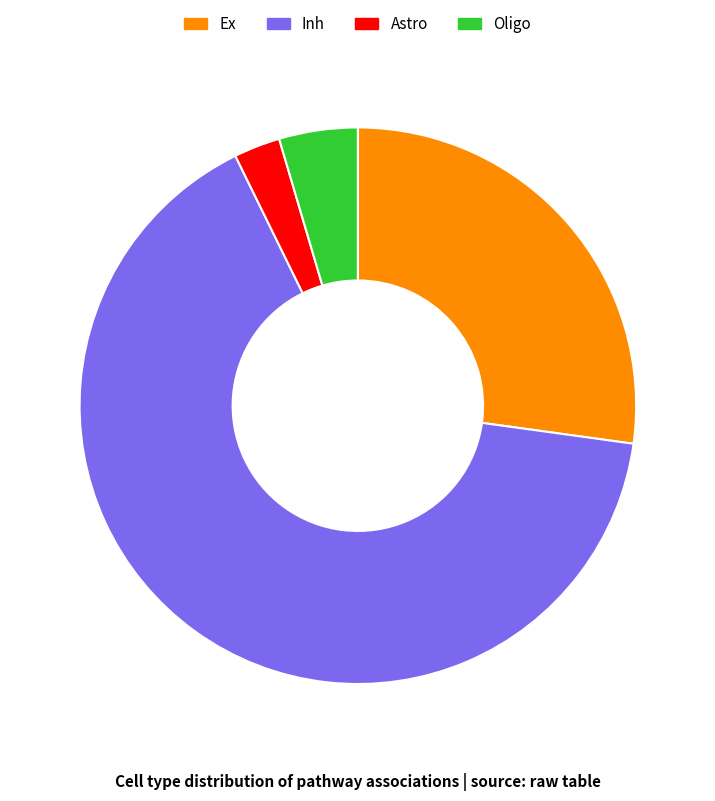

Is the sum of Inh and Astro greater than half?

Yes